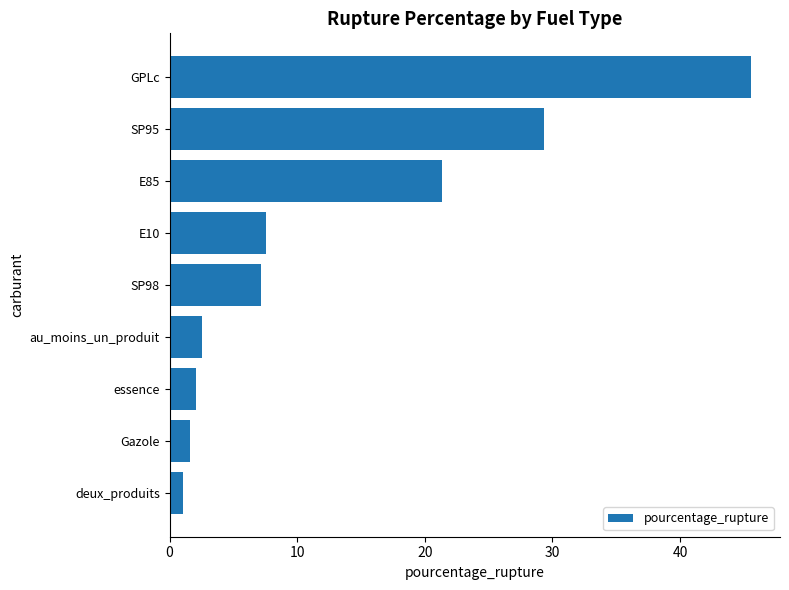

Which has a higher value, SP95 or E10?

SP95